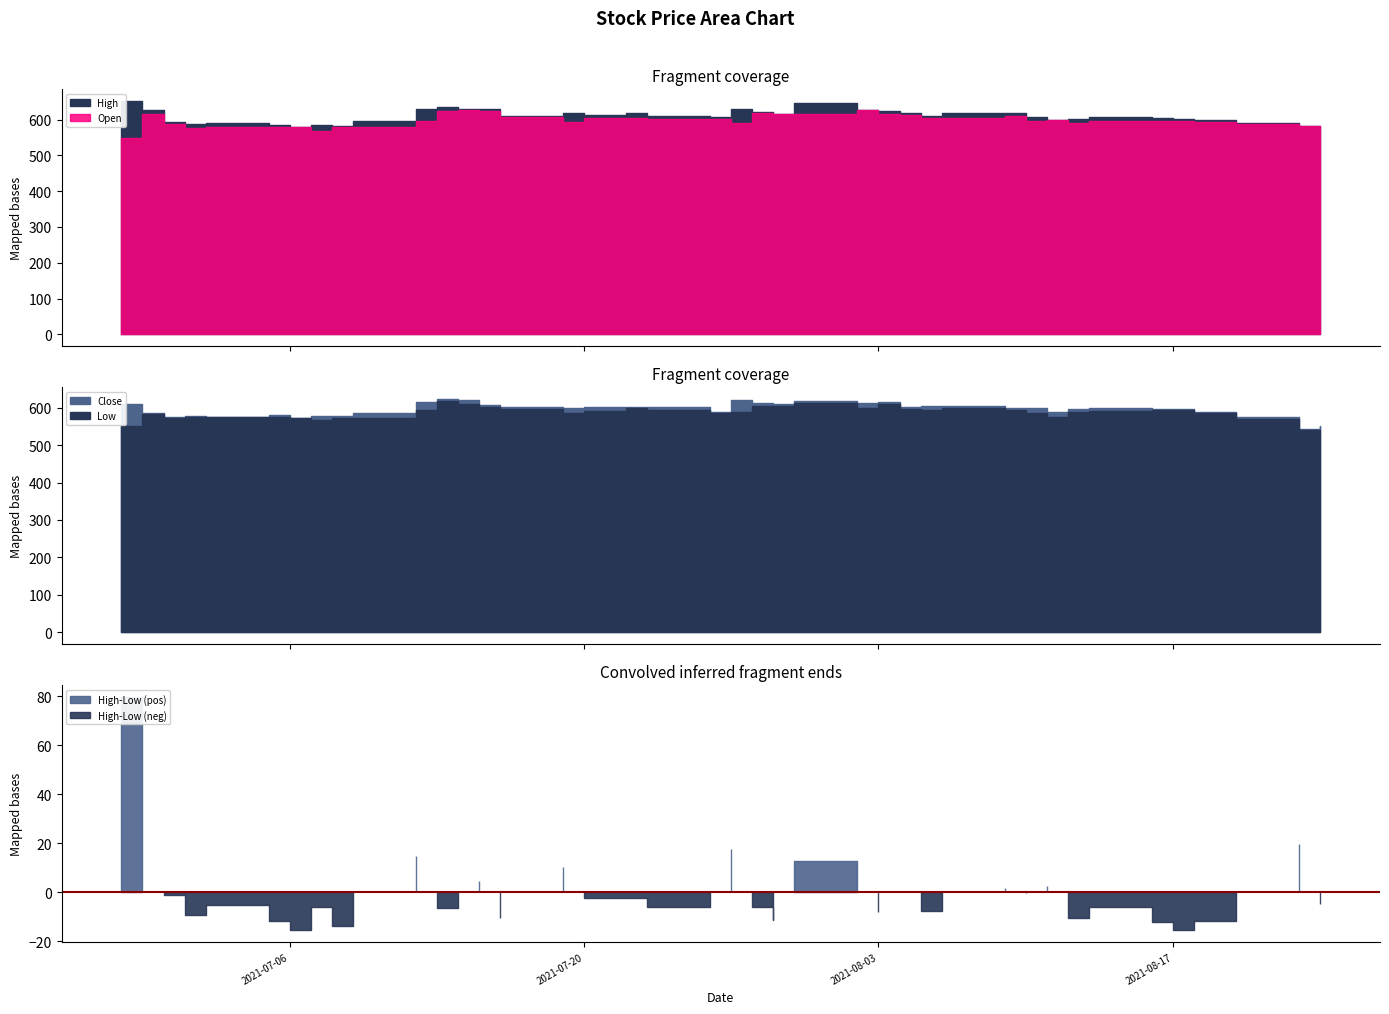

True or false: Close has a value of 598.3 at 2021-08-13.

True